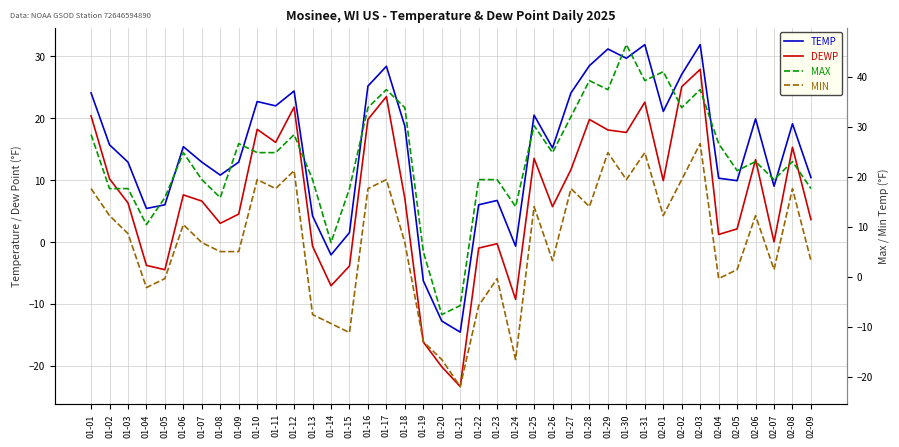

How many distinct data groups are displayed?

4